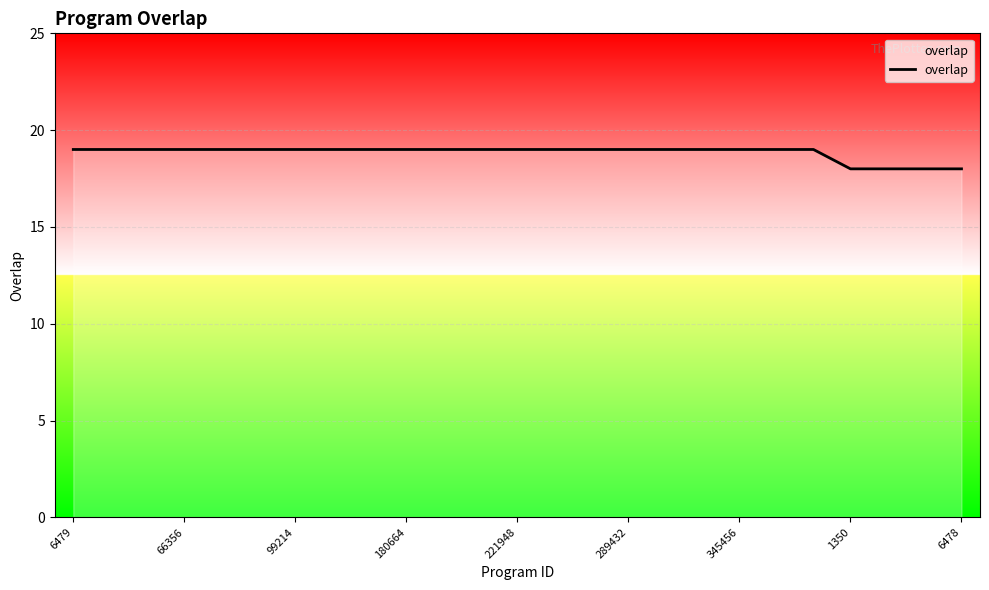

Count the number of categories in the chart.

25